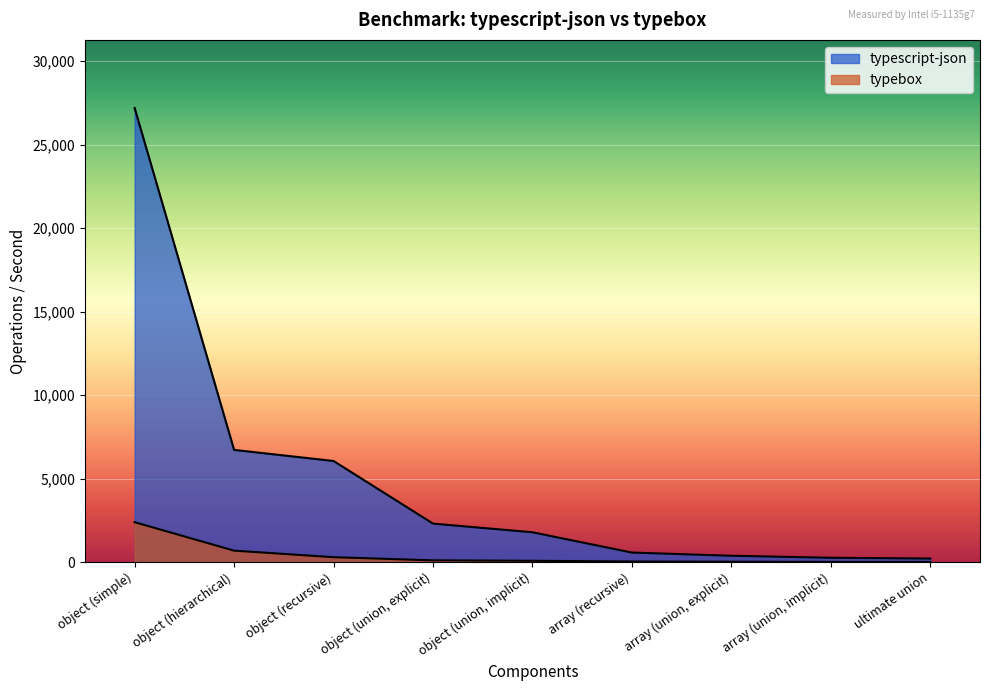

Reading right to left, transcribe all the data shown in this chart.

typescript-json: ultimate union=207.0	array (union, implicit)=253.8	array (union, explicit)=374.5	array (recursive)=565.7	object (union, implicit)=1780.8	object (union, explicit)=2301.1	object (recursive)=6051.4	object (hierarchical)=6715.8	object (simple)=27201.2
typebox: ultimate union=4.0	array (union, implicit)=6.6	array (union, explicit)=15.4	array (recursive)=29.3	object (union, implicit)=72.8	object (union, explicit)=99.7	object (recursive)=288.0	object (hierarchical)=680.4	object (simple)=2385.2